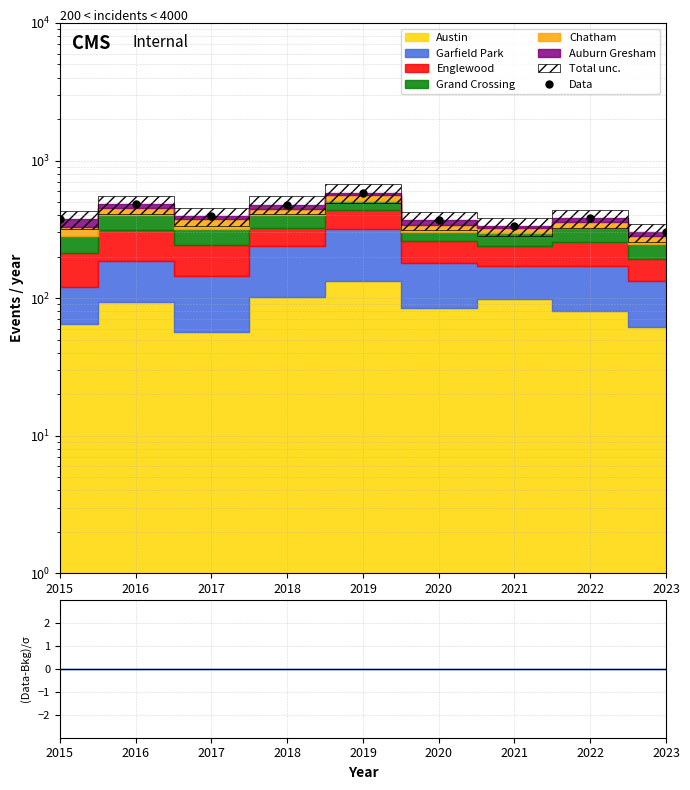

List the labels in order of value, smallest first.

2023, 2021, 2020, 2015, 2022, 2017, 2018, 2016, 2019